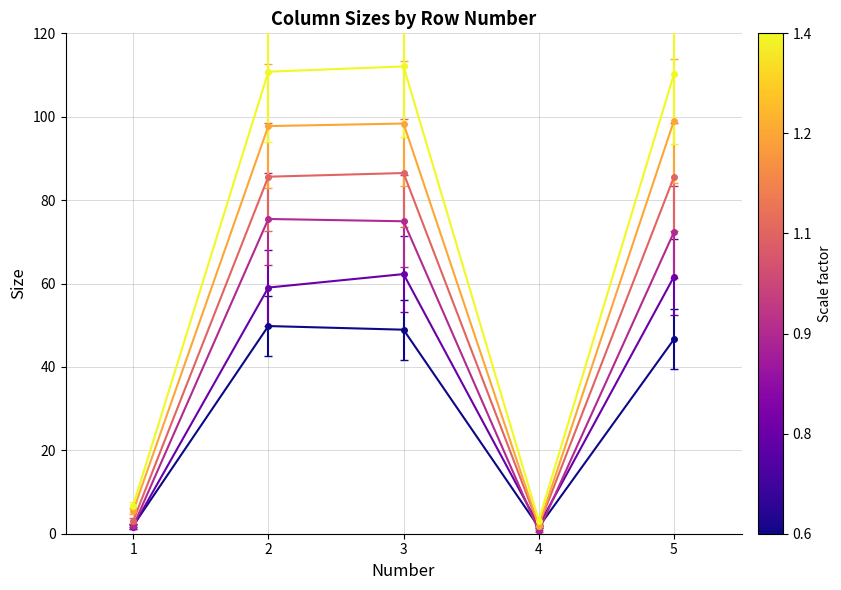

What is the total value across all series at 3?

483.0